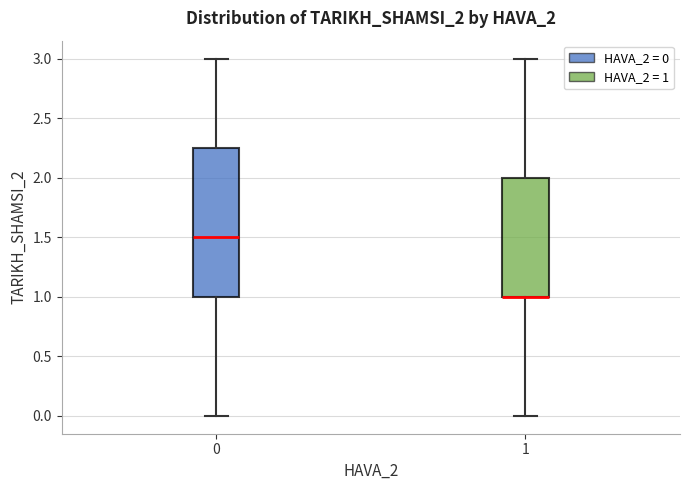

Which box is the tallest, from its lower edge to its upper edge?

0